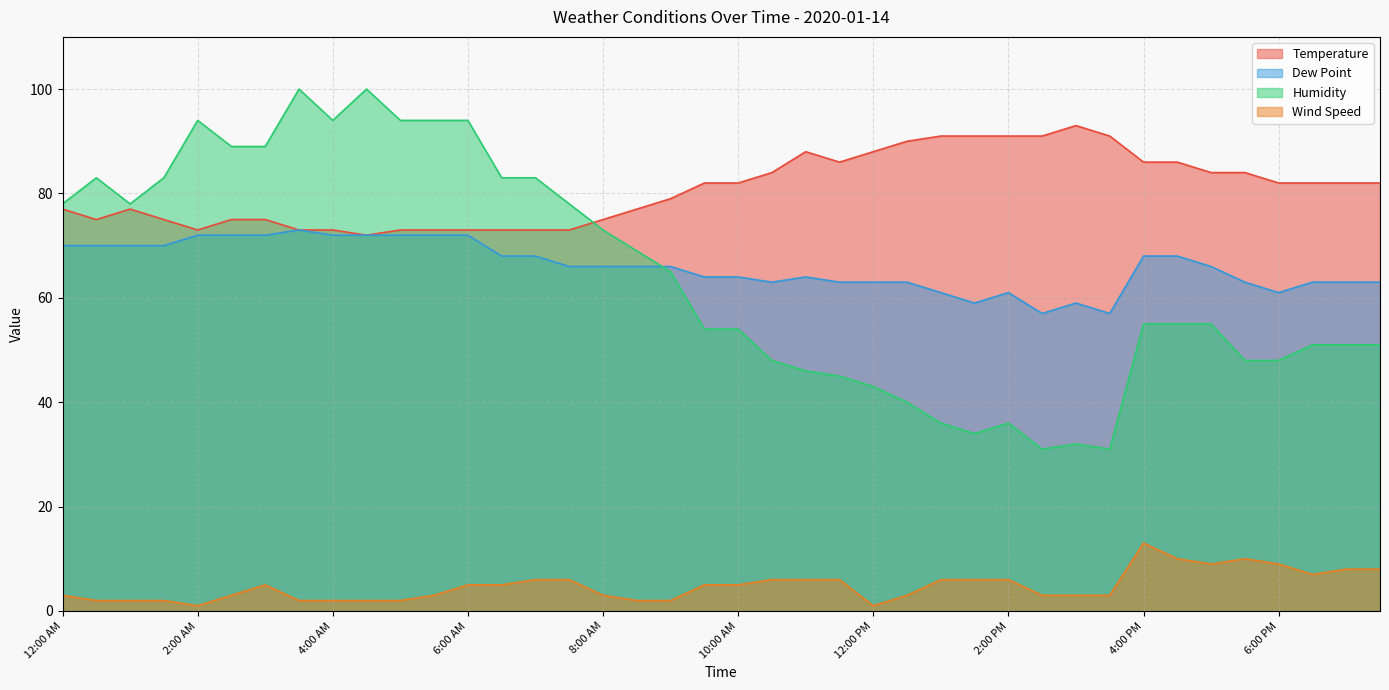

What is the value of the Wind Speed point at the 19th from the left?

2